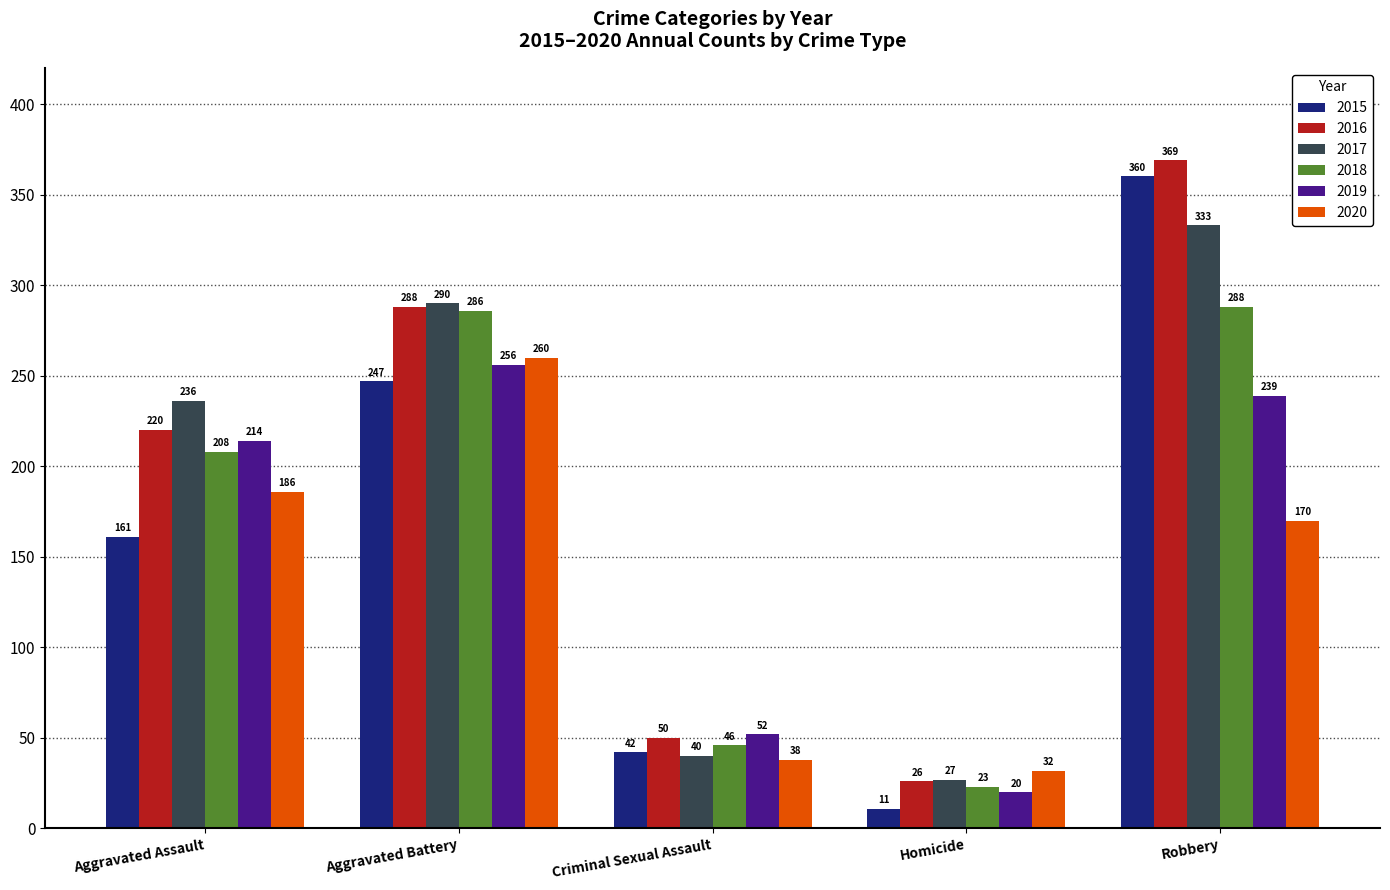

At how many categories does at least one series exceed 69?

3